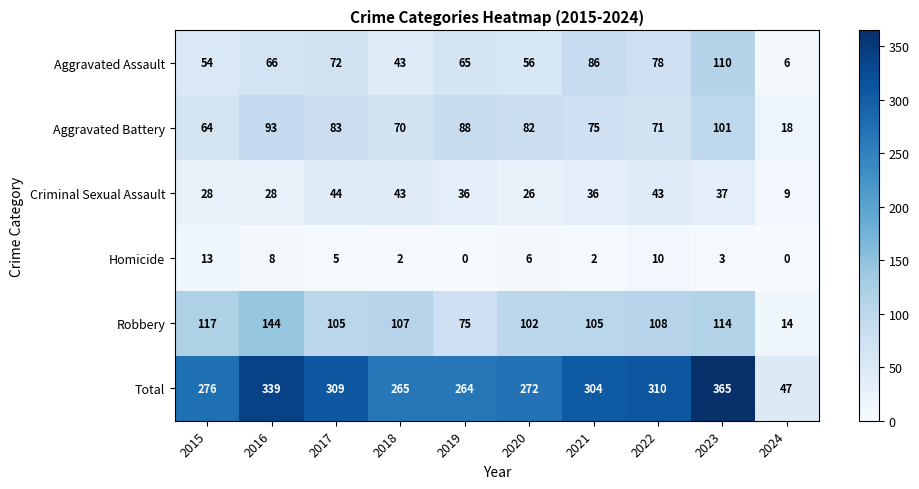

What is the spread (max minus min) of values at 2016?

331